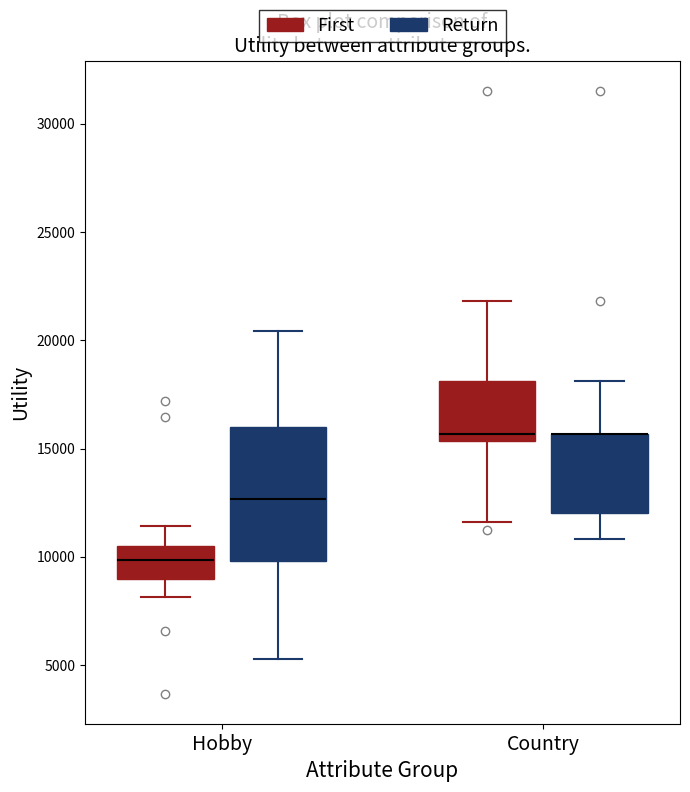

Which box is the tallest, from its lower edge to its upper edge?

Hobby (Return)